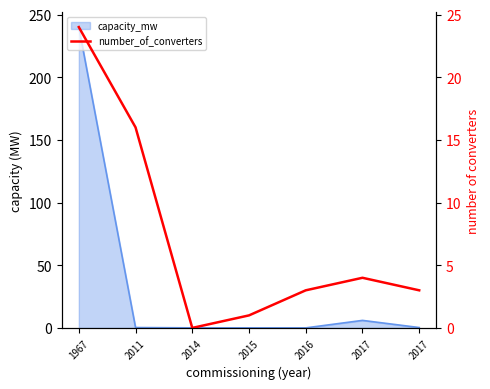

At which category does the data reach its first local valley?

2014